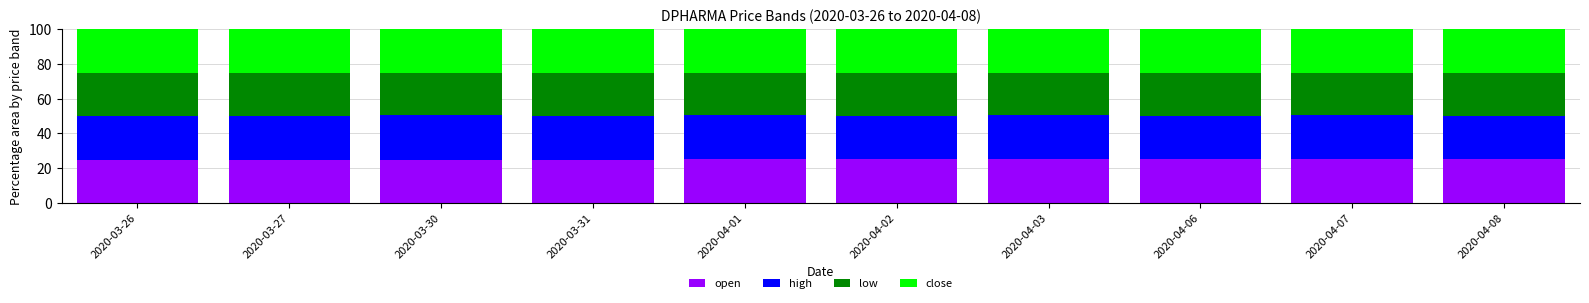

How many bars are there in total?

10